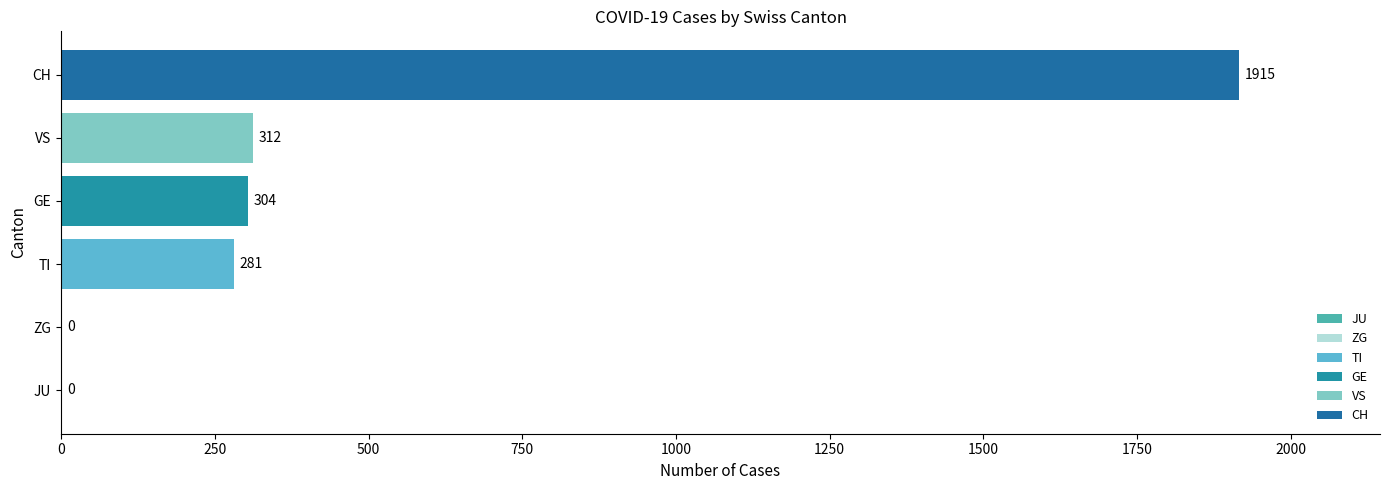

Is it true that VS equals -21 at 2020-02-27?

False